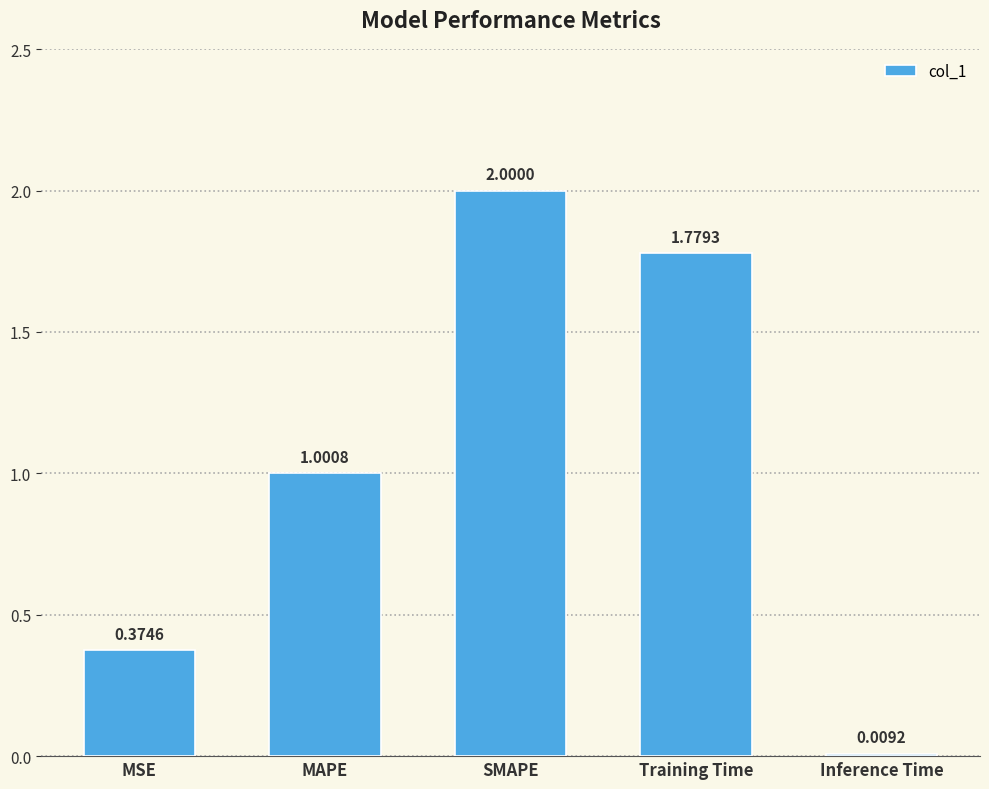

At which category does the chart reach its peak across all series?

SMAPE